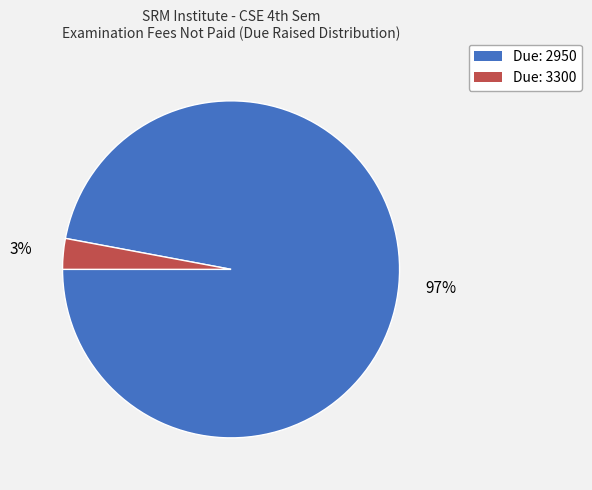

To the nearest percent, what is the average slice percentage?

50%